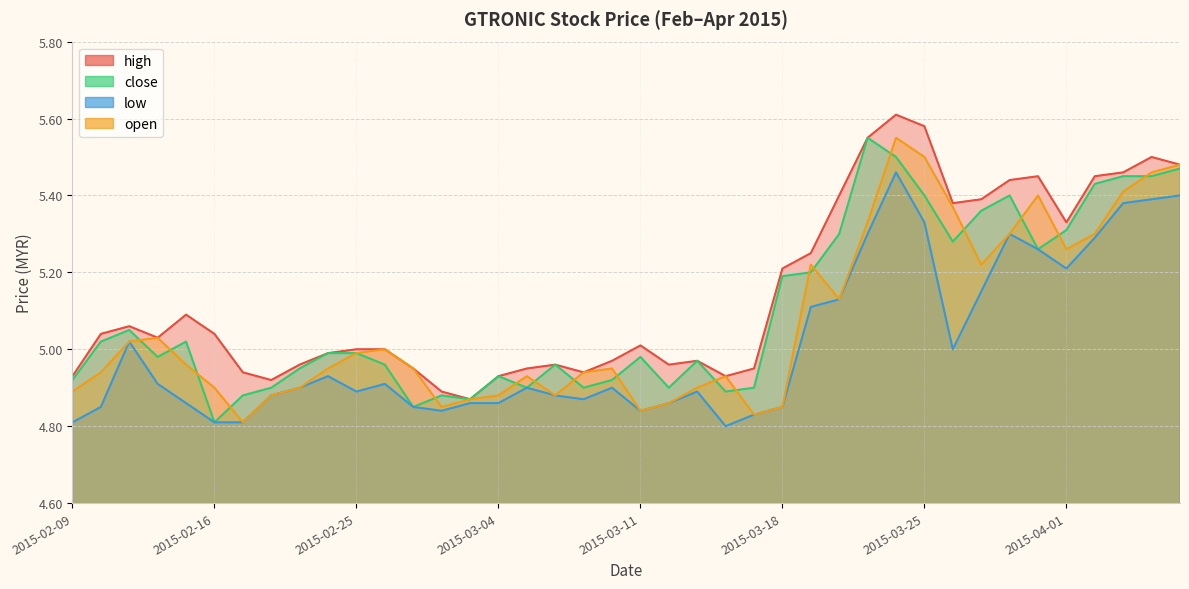

What is the value of the open point at the 28th from the left?

5.1